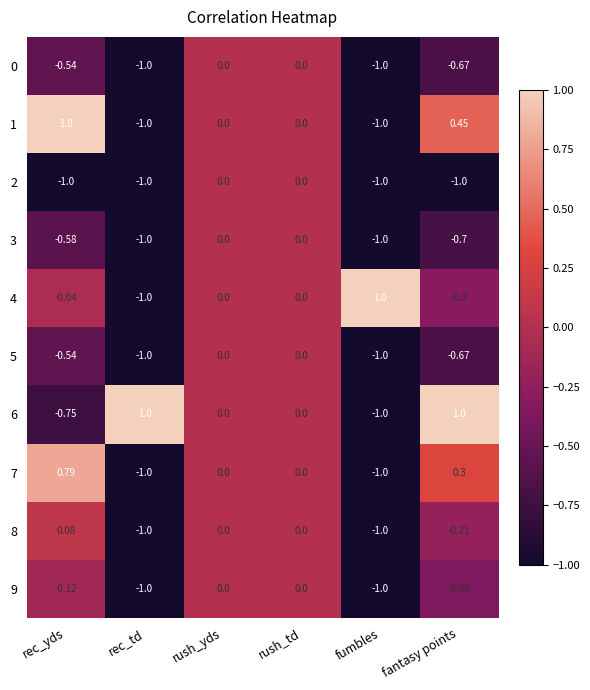

Where does the 8 series first go above 0?

rec_yds